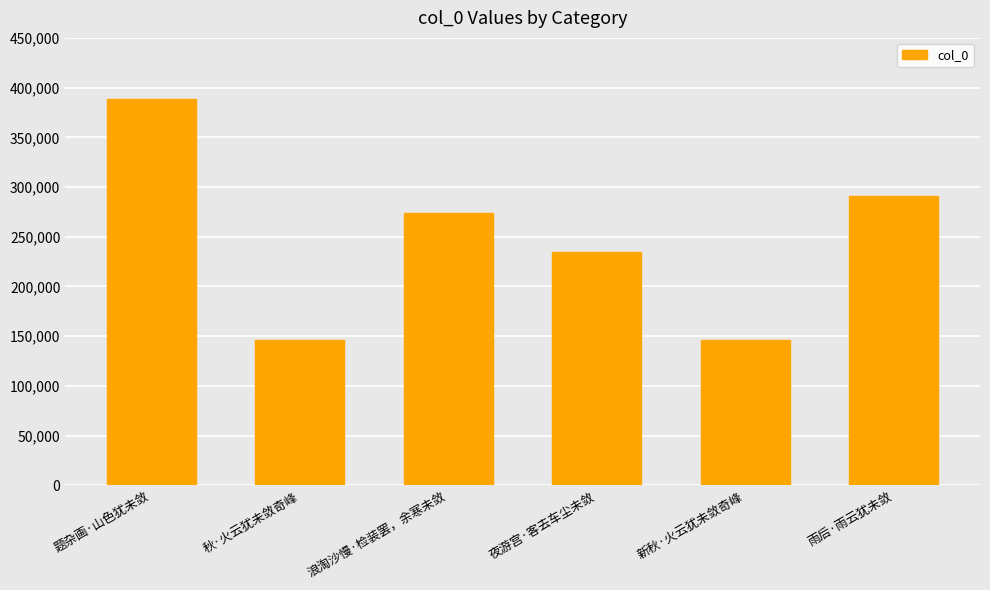

What is the sum of the values at 秋·火云犹未敛奇峰 and 新秋·火云犹未敛奇峰?

293274